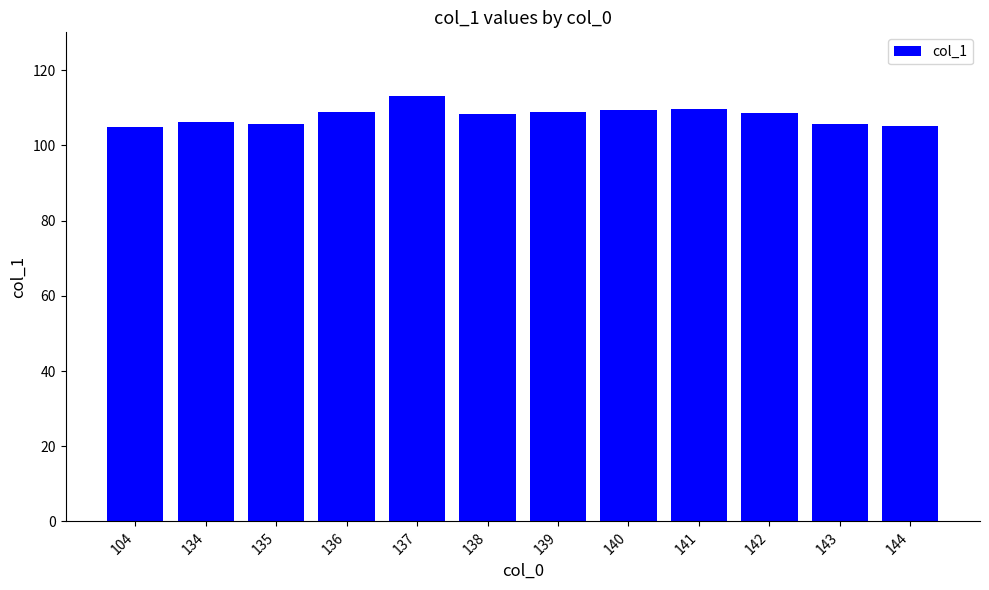

What is the sum of all values?

1294.4